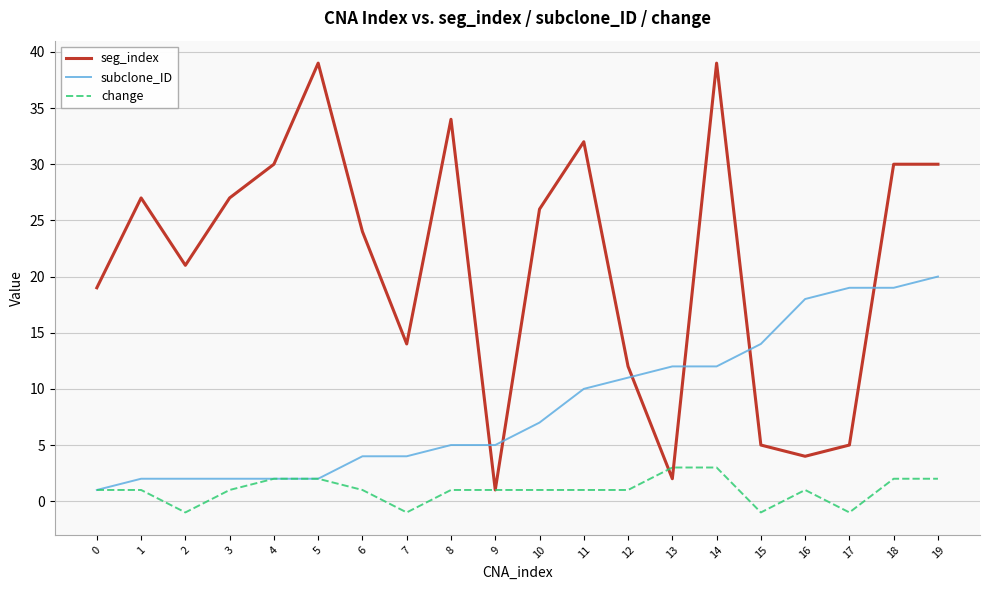

Which category has the highest value in the subclone_ID series?

19